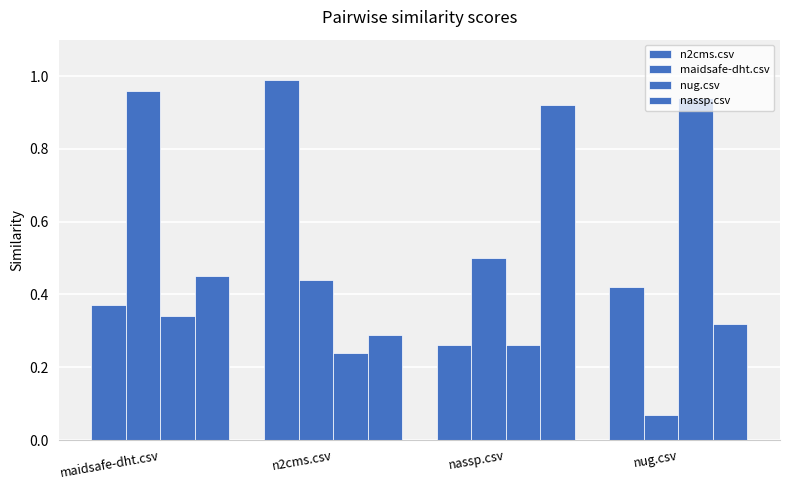

Reading left to right, list all the values displayed in this chart.

n2cms.csv: maidsafe-dht.csv=0.4	n2cms.csv=1.0	nassp.csv=0.3	nug.csv=0.4
maidsafe-dht.csv: maidsafe-dht.csv=1.0	n2cms.csv=0.4	nassp.csv=0.5	nug.csv=0.1
nug.csv: maidsafe-dht.csv=0.3	n2cms.csv=0.2	nassp.csv=0.3	nug.csv=0.9
nassp.csv: maidsafe-dht.csv=0.5	n2cms.csv=0.3	nassp.csv=0.9	nug.csv=0.3